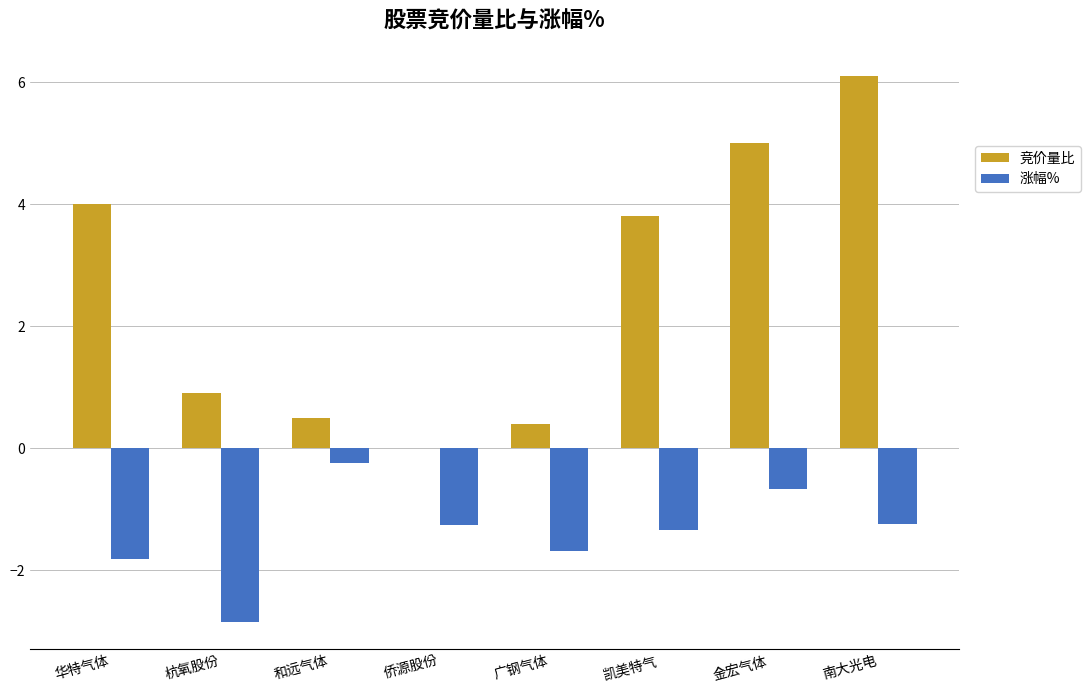

What are all the series names shown in the legend?

竞价量比, 涨幅%